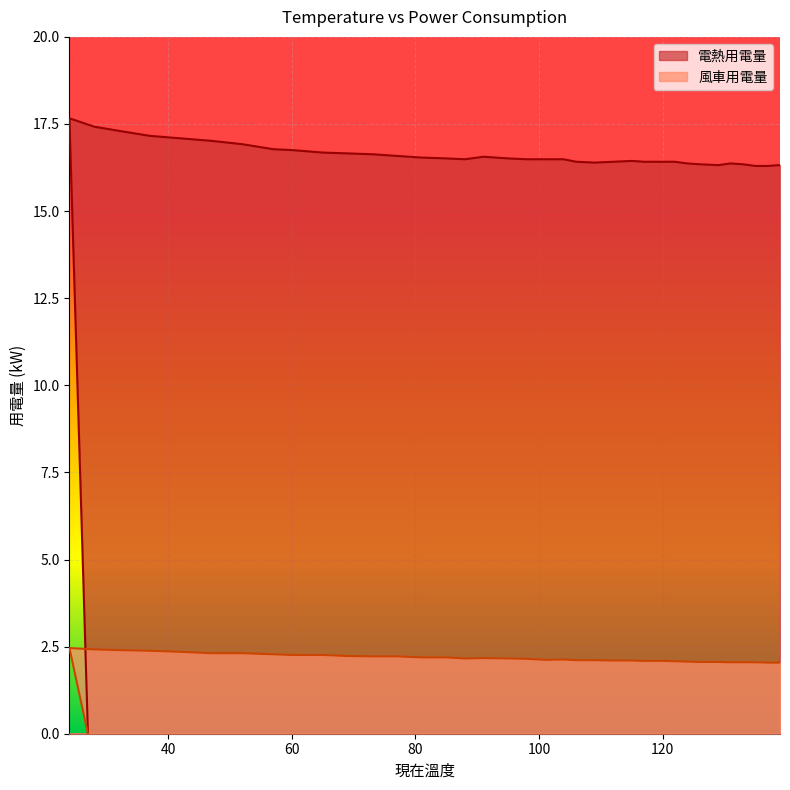

The value of 電熱用電量 at 95 is 10.7. True or false?

False